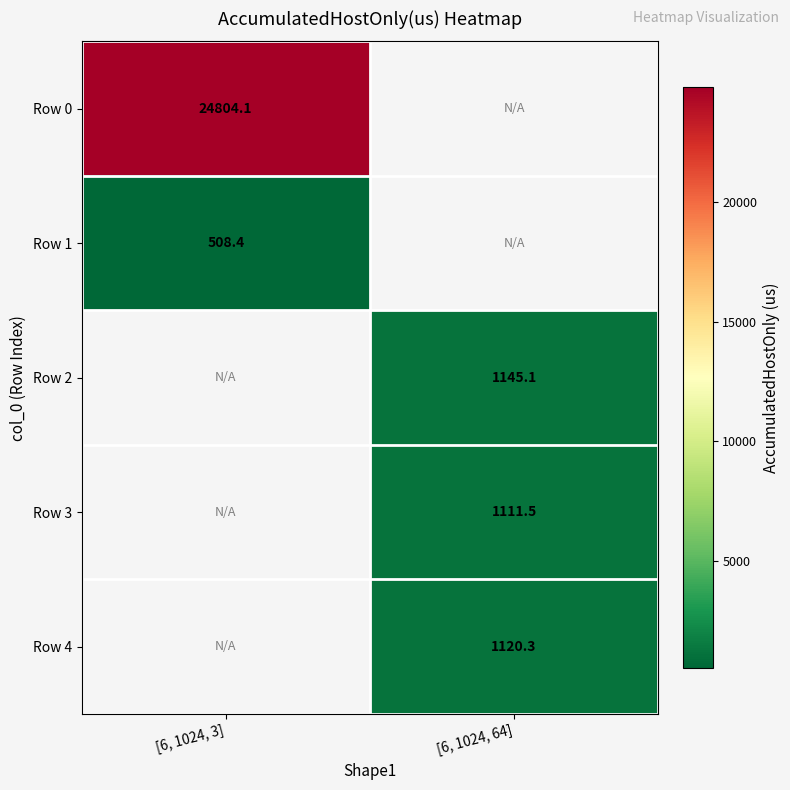

What is the difference between the highest and lowest values at [6, 1024, 3]?

24295.7